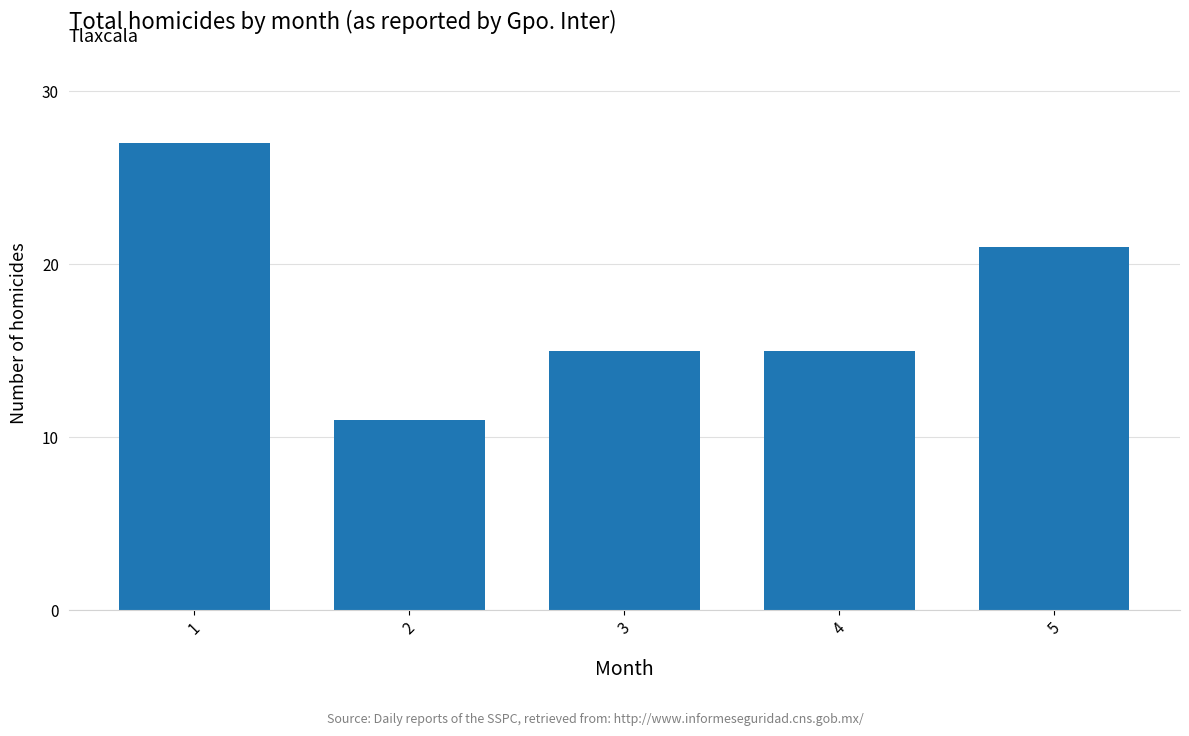

How many bars are there in total?

5